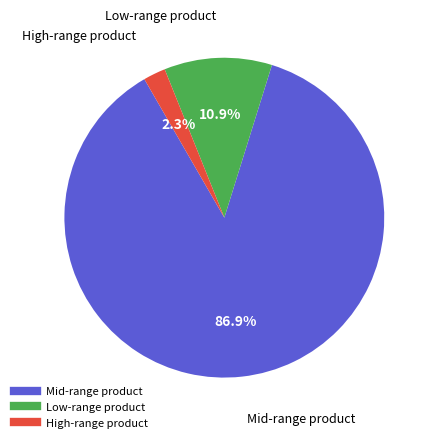

How many segments does this pie chart have?

3